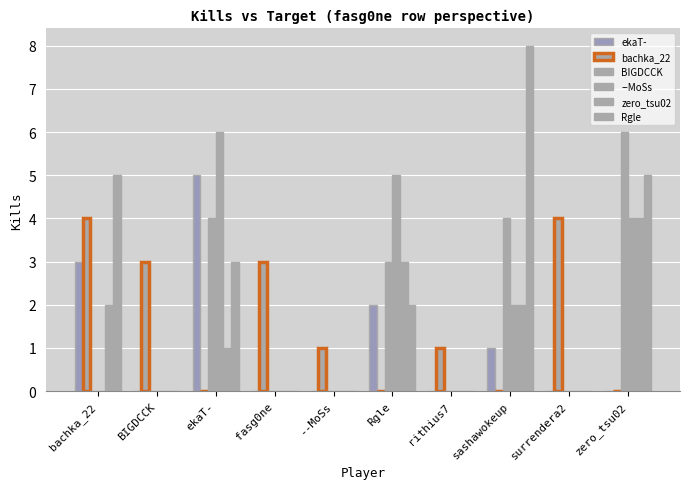

How many categories are shown in the chart?

10